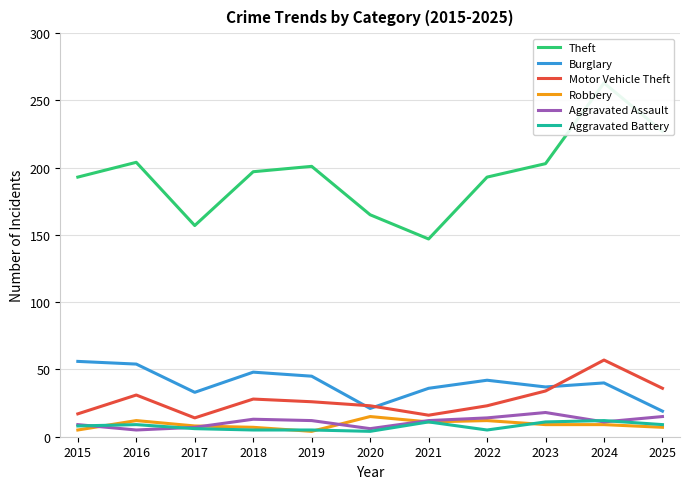

True or false: Motor Vehicle Theft has a value of 8 at 2015.

False